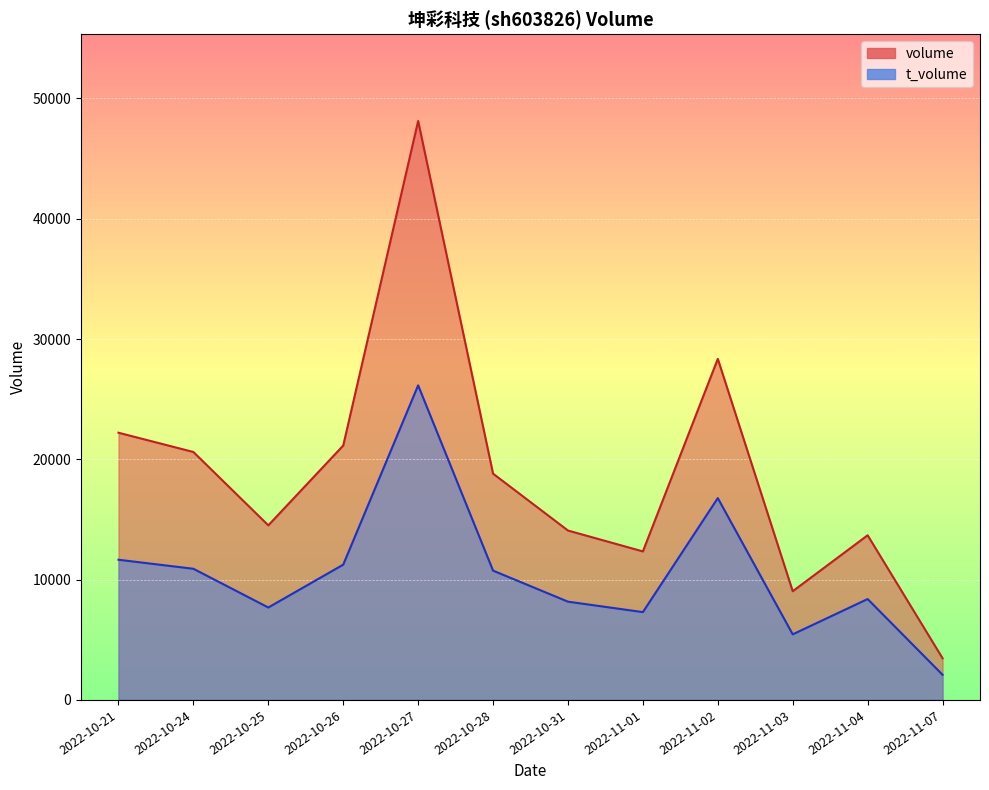

Which series has the largest range (max minus min)?

volume